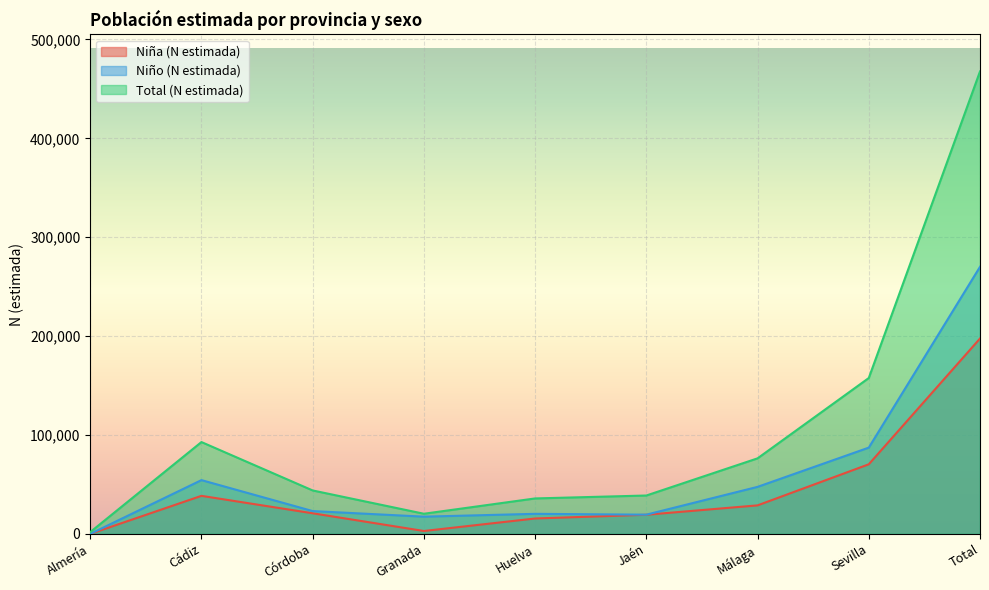

What value does the Total (N estimada) series have at Total?

467688